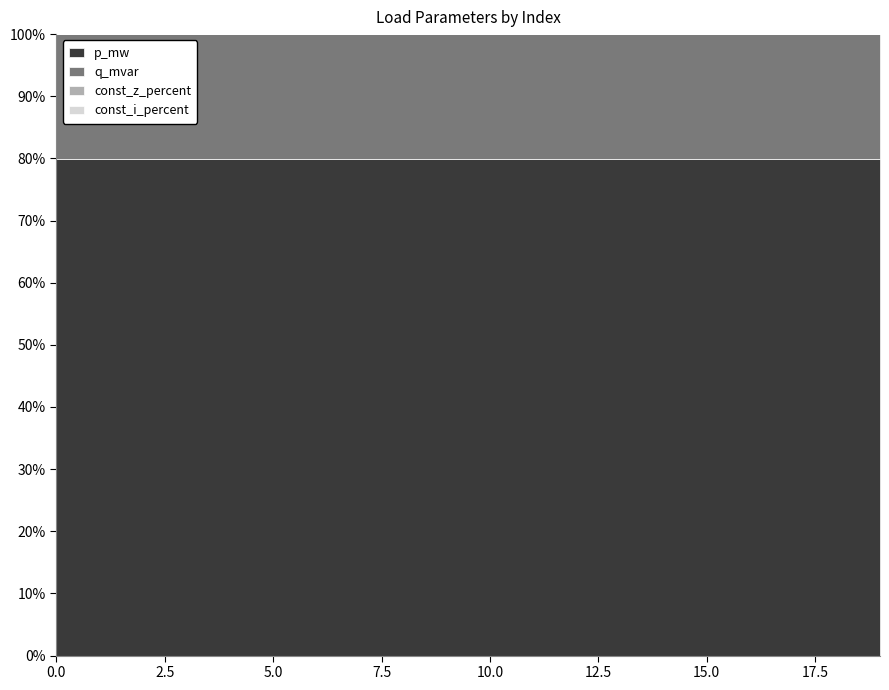

Which has a higher value, 13 or 8?

8